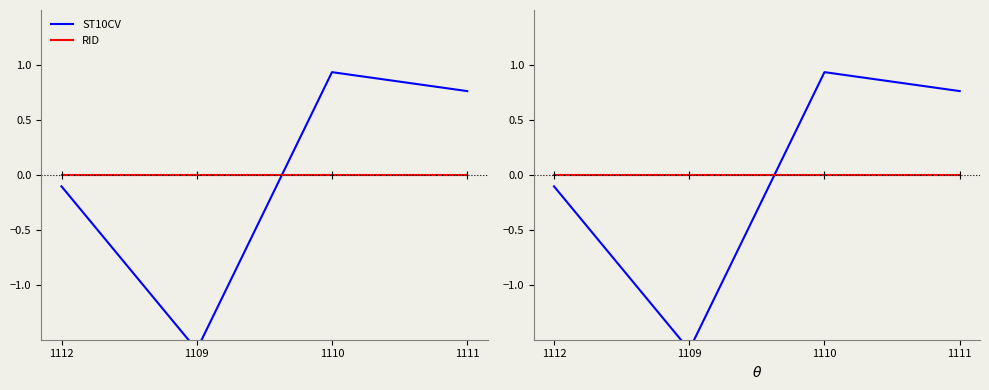

At which category is the sum across all series the highest?

1110